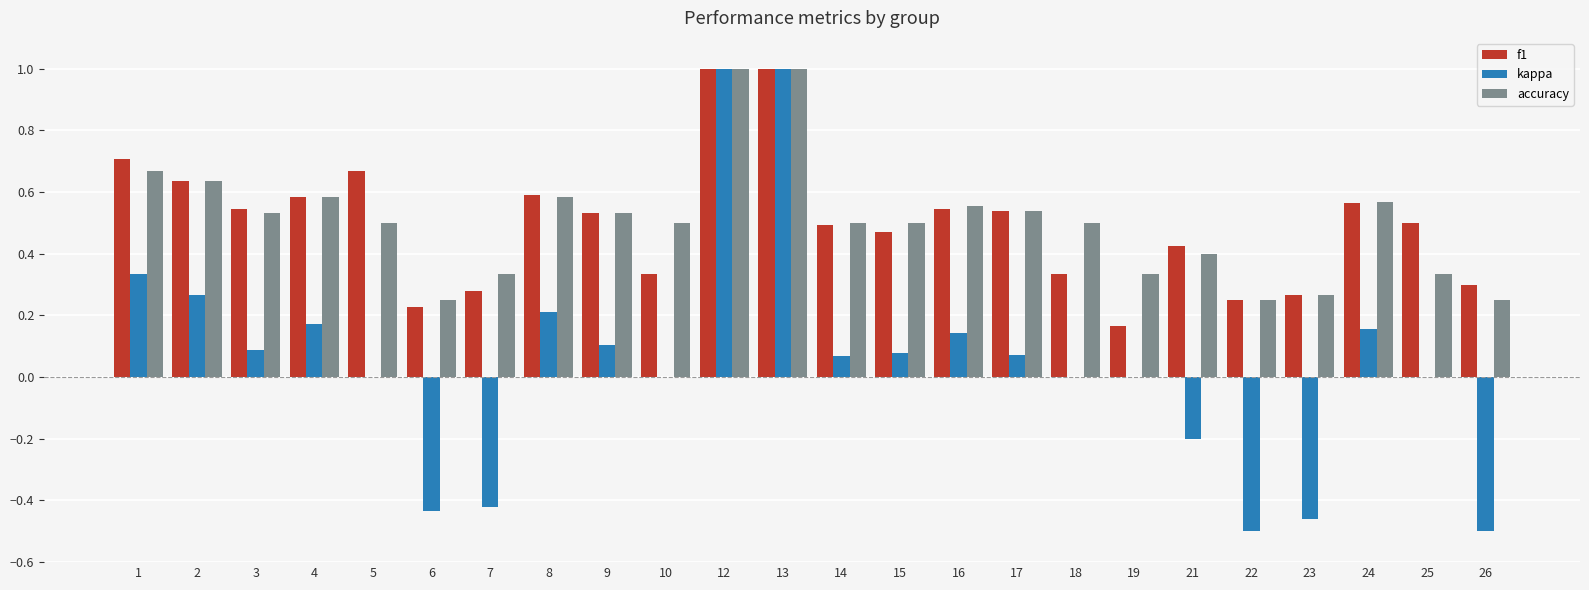

Is it true that accuracy equals 0.5 at 9?

True